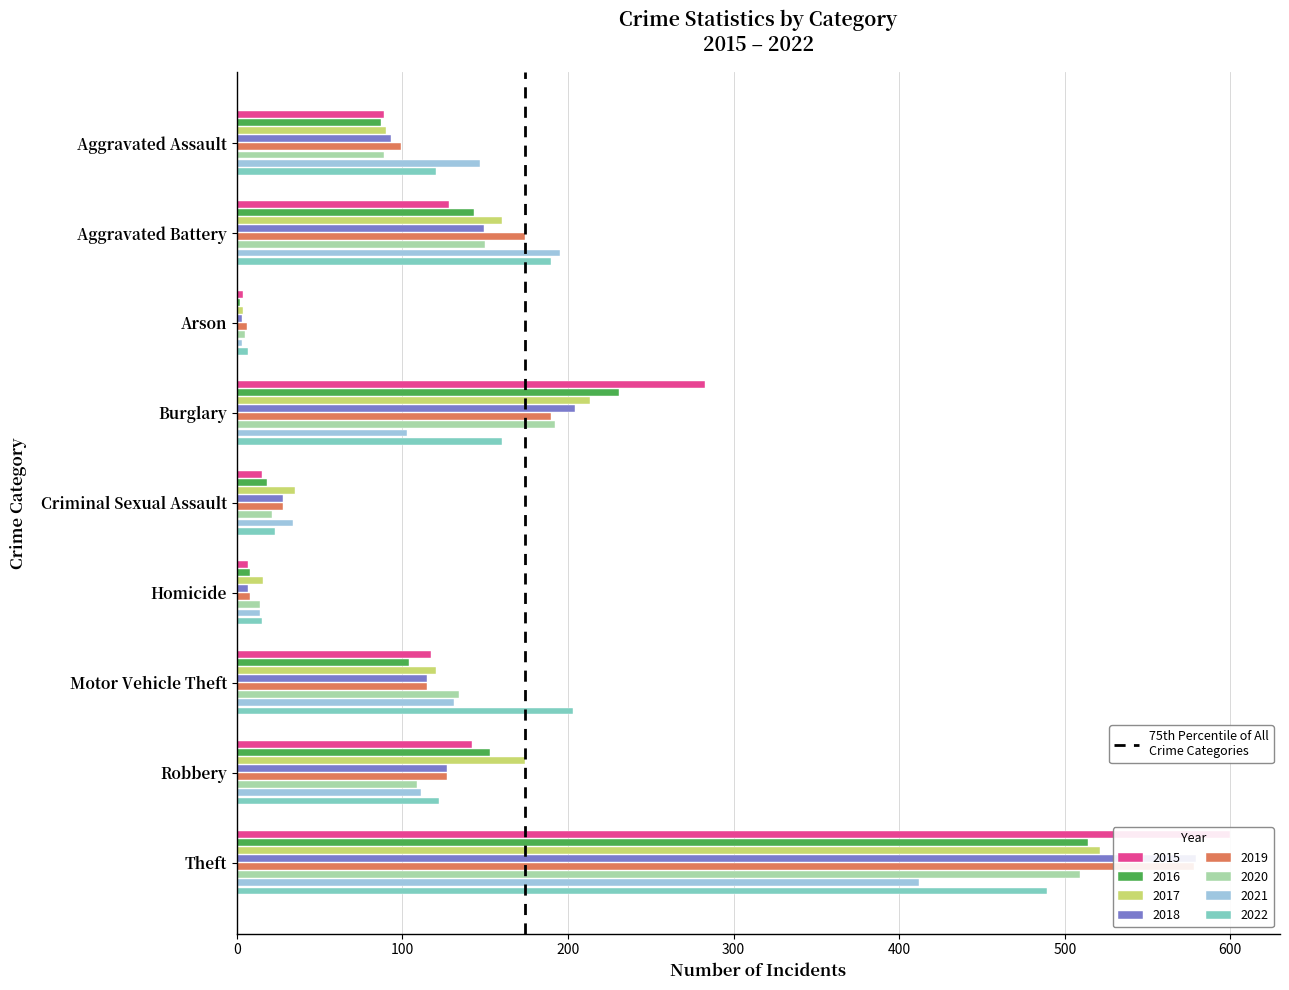

Which label corresponds to the largest value in the chart?

Theft